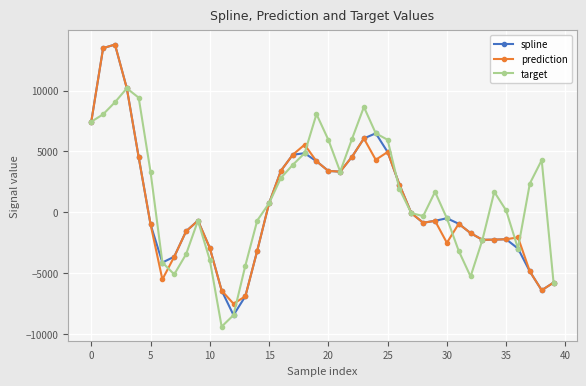

What is the difference between the maximum and second lowest values in the target series?

18616.3